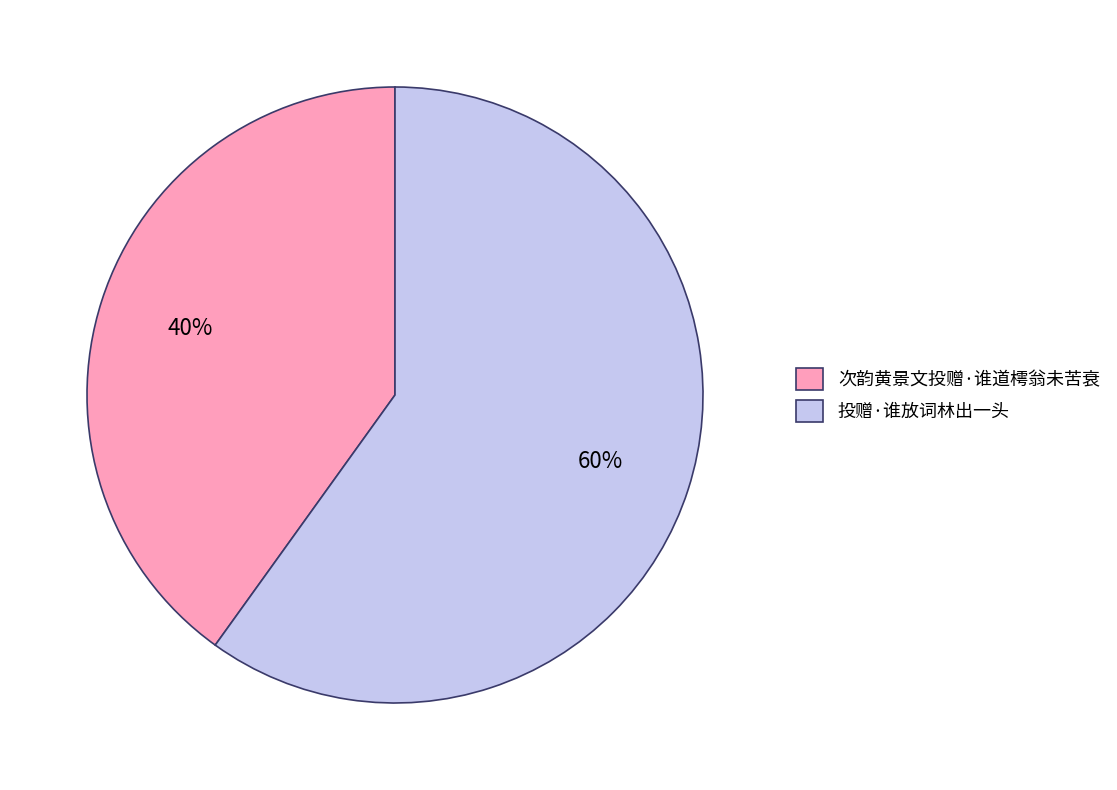

Between 投赠·谁放词林出一头 and 次韵黄景文投赠·谁道樗翁未苦衰, which is larger?

投赠·谁放词林出一头